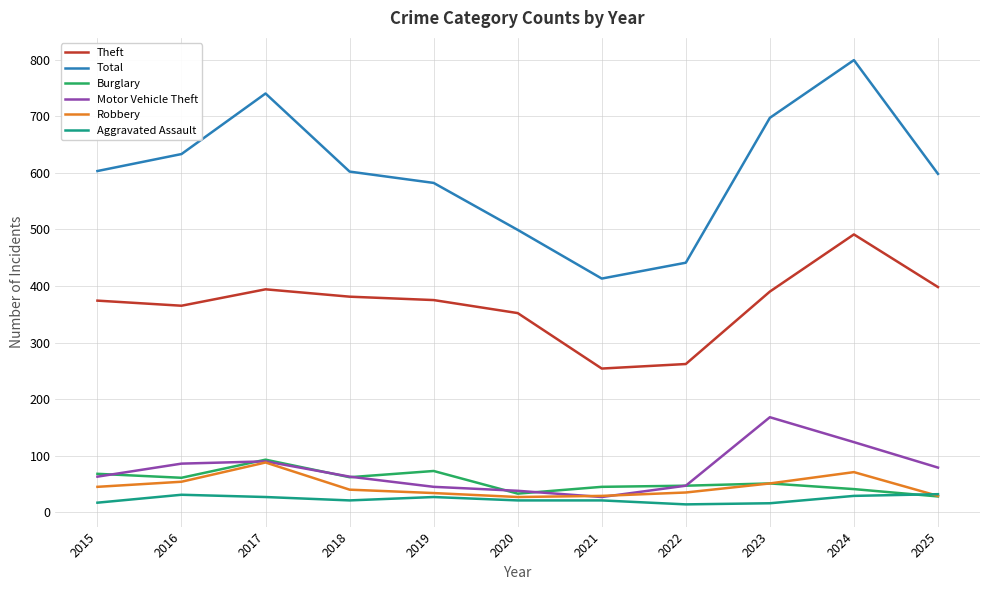

How many lines are shown in the chart?

6